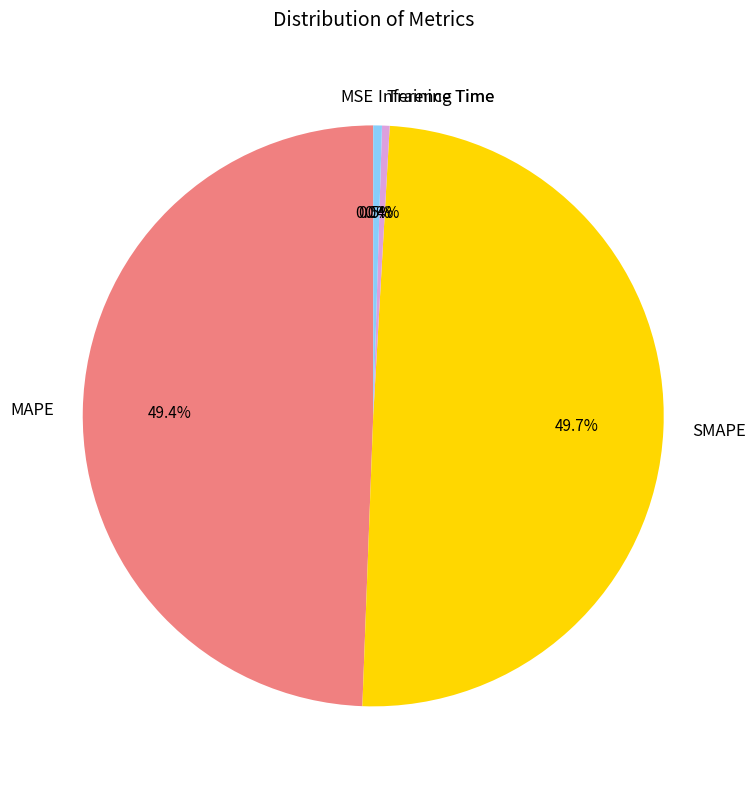

Combined, do Inference Time and Training Time account for over 50%?

No